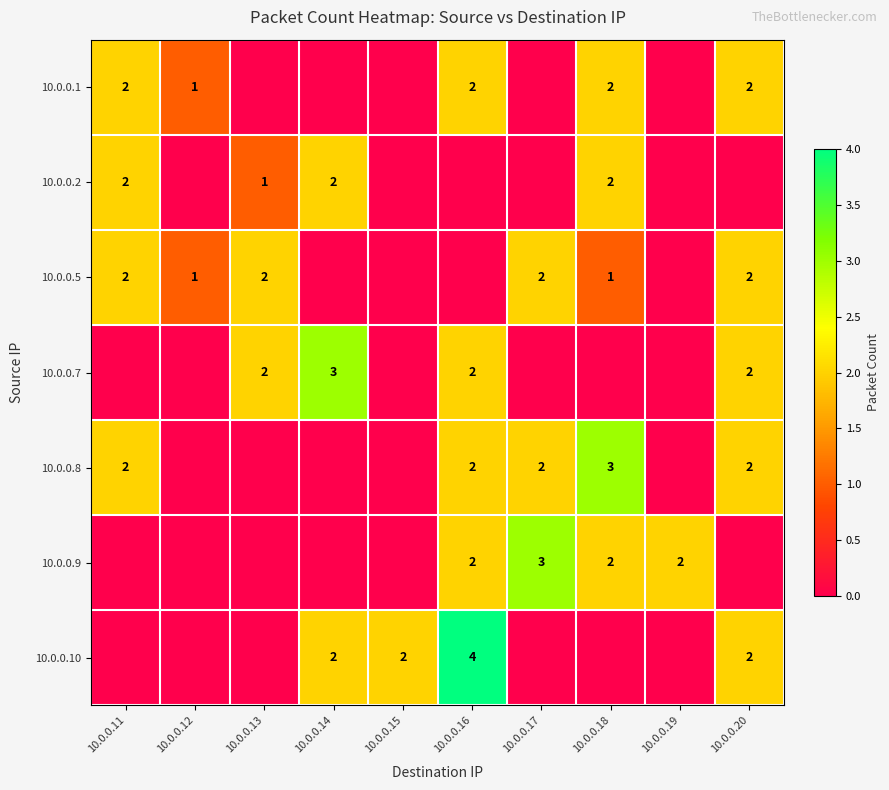

Is it true that 10.0.0.5 equals 2 at 10.0.0.13?

True